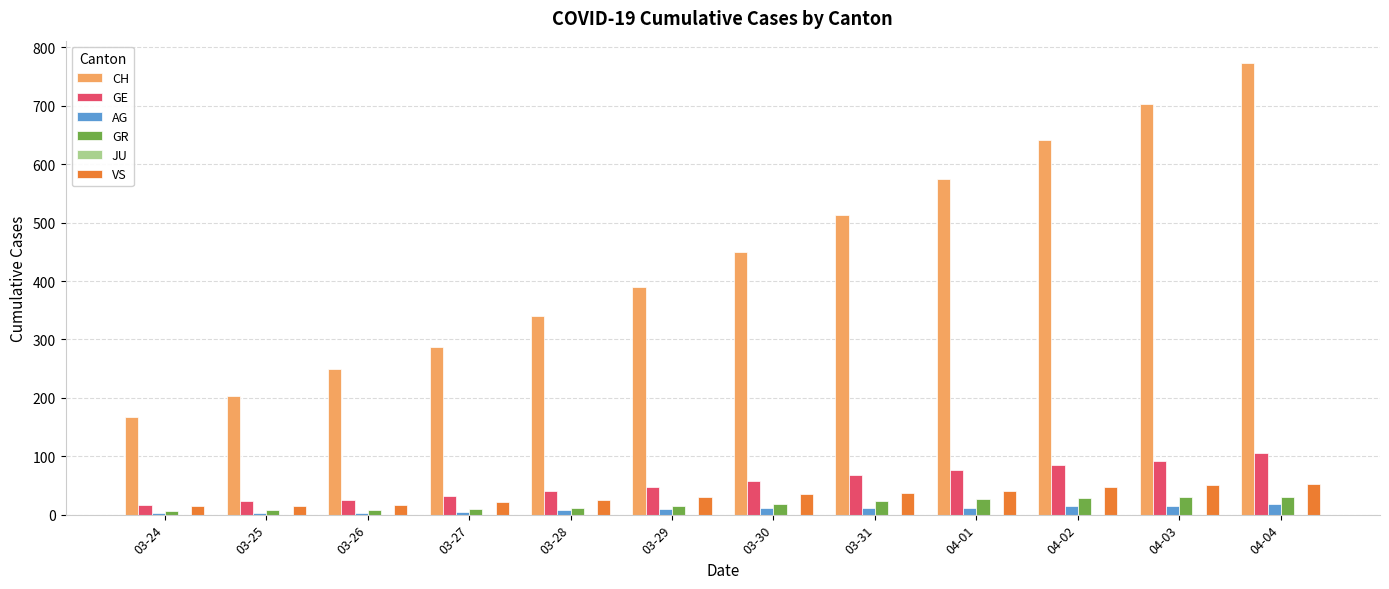

Is it true that GR equals 9 at 03-27?

True